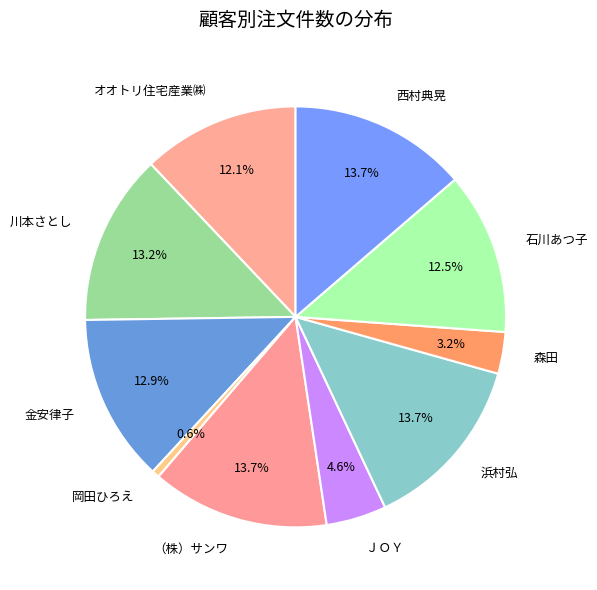

Is the sum of 浜村弘 and 金安律子 greater than half?

No